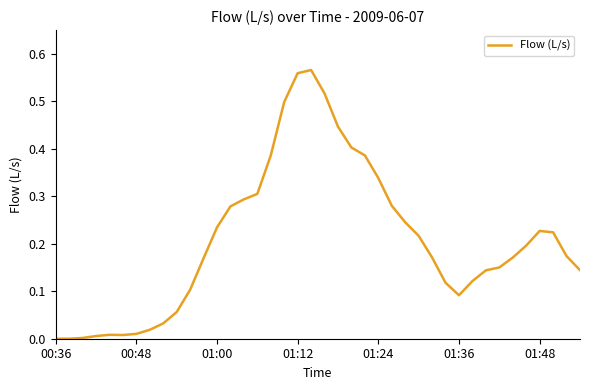

How many lines are shown in the chart?

1